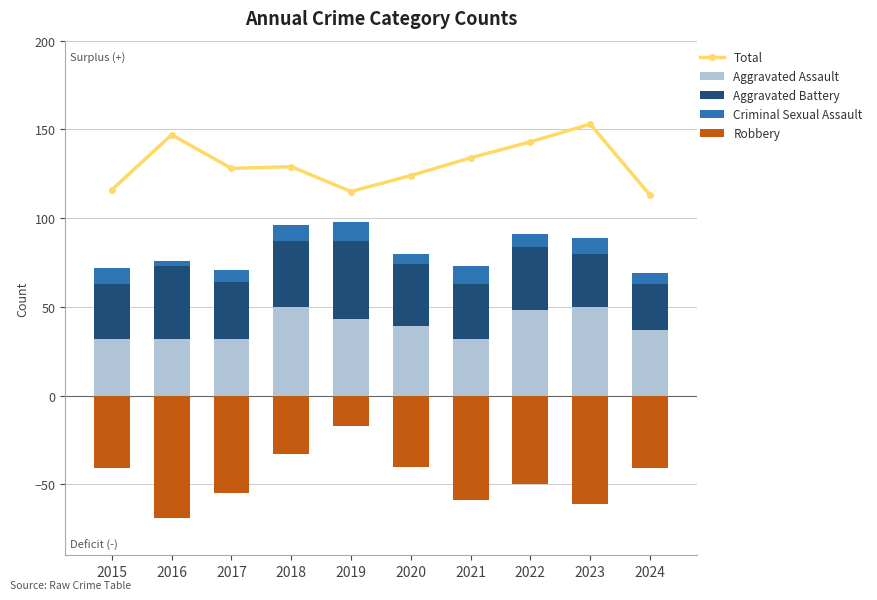

What is the approximate value of Aggravated Battery at 2015, to the nearest 10?

30